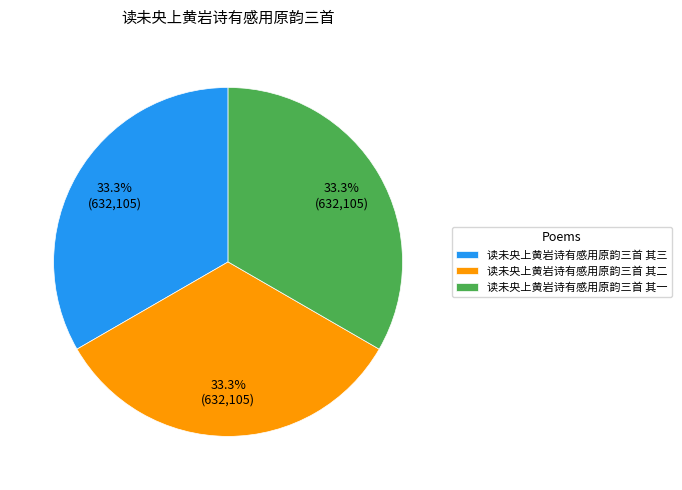

What is the ratio of the value at 读未央上黄岩诗有感用原韵三首 其一 to the value at 读未央上黄岩诗有感用原韵三首 其三?

1.0